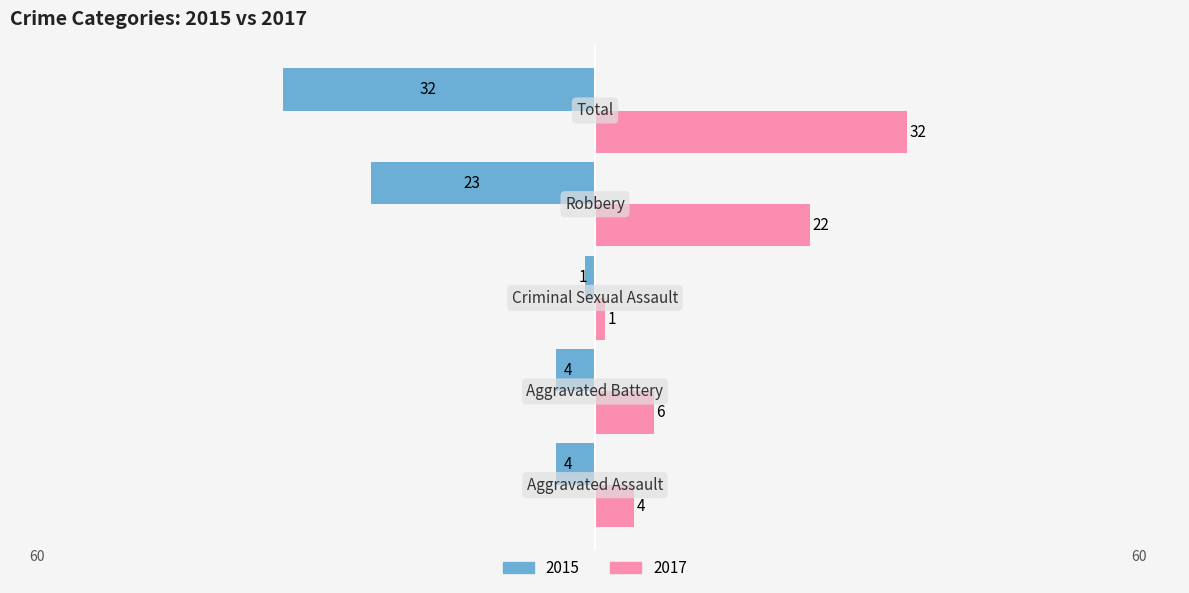

Which series has the largest total across all categories?

2017